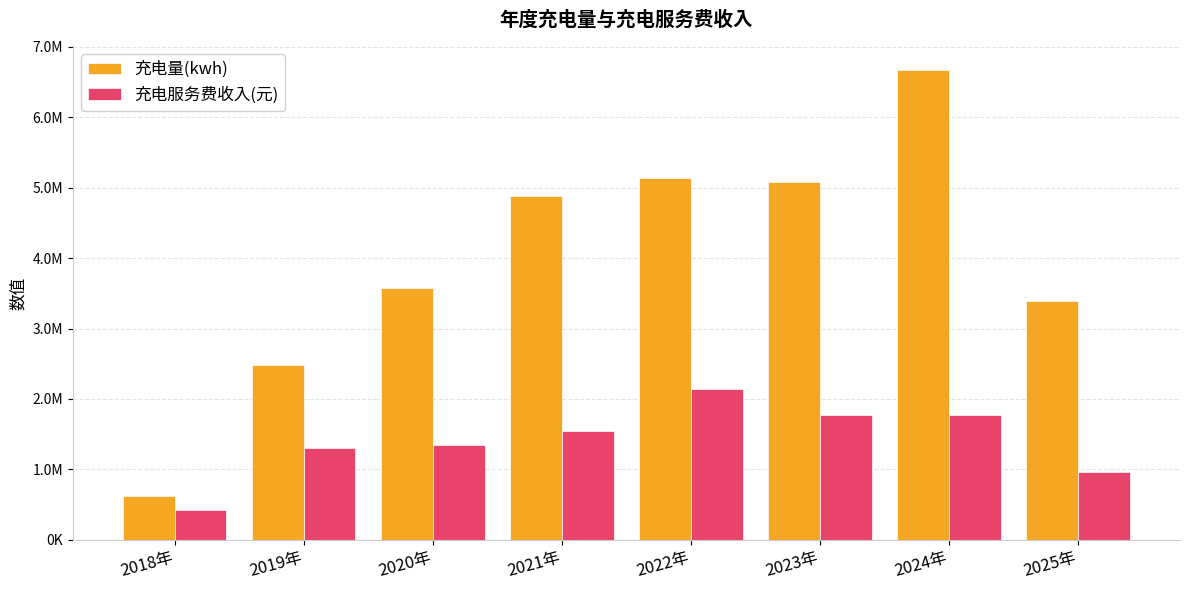

Does the chart contain stacked bars?

No